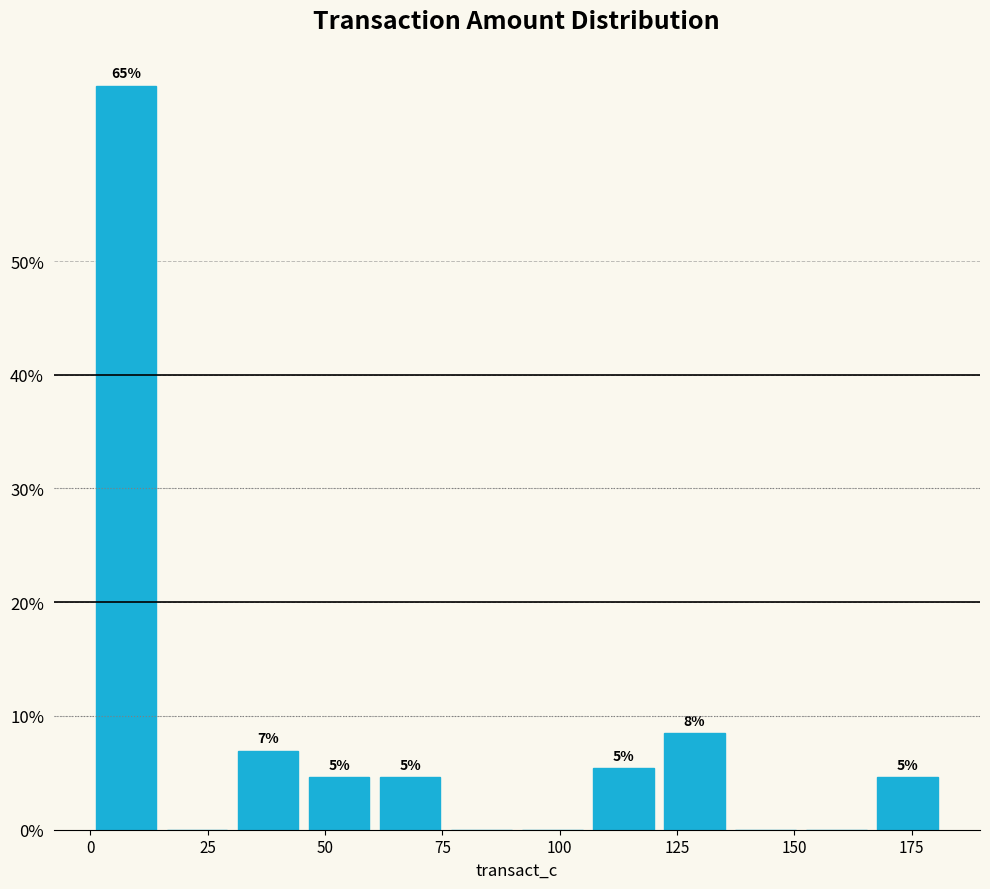

Around what value on the x-axis is the tallest bar? Give the approximate position of its centre, as read against the axis.

10